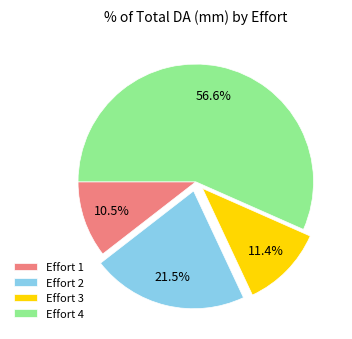

Does Effort 1 represent more than half of the total?

No